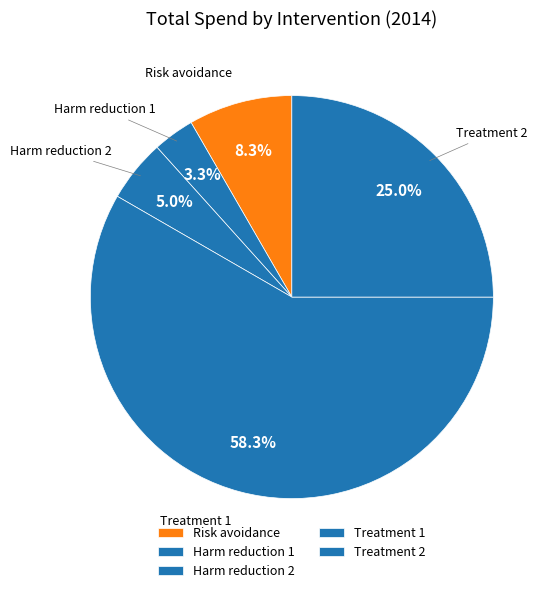

To the nearest percent, what is the average slice percentage?

20%